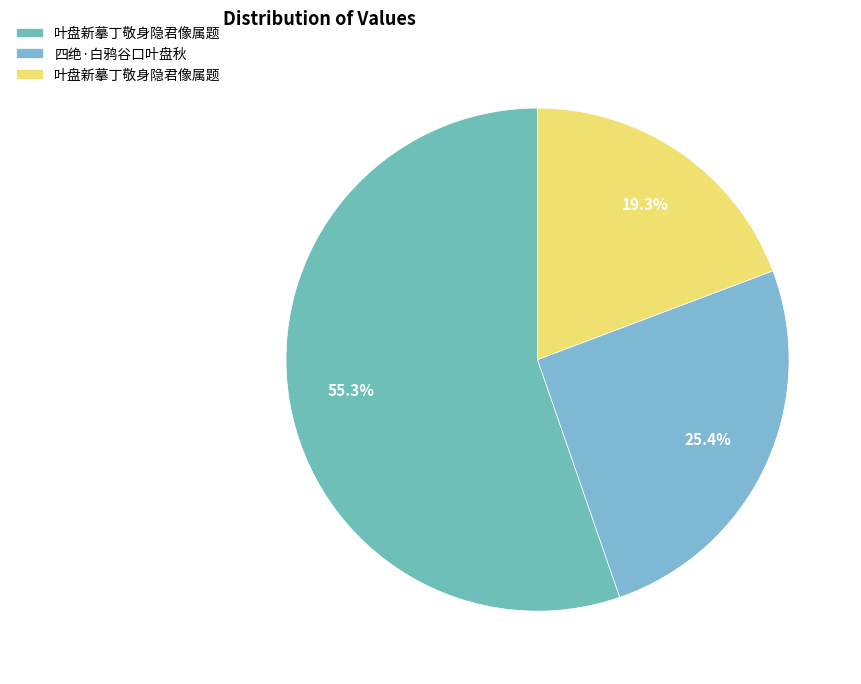

To the nearest percent, what is the difference between the largest and smallest slice percentages?

36%